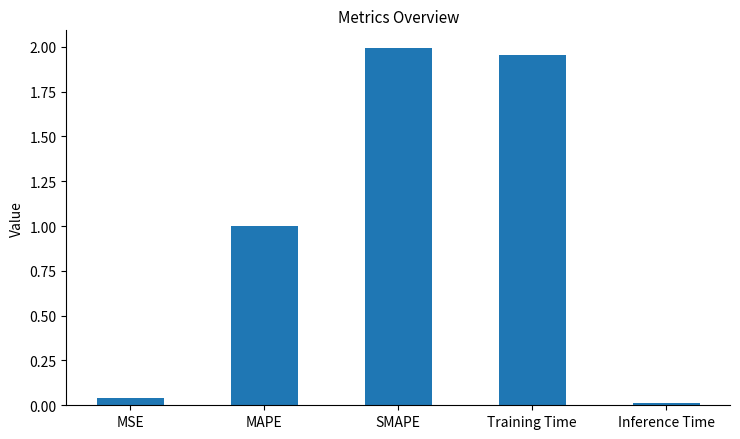

Is it true that the value at MSE is 0.0?

True